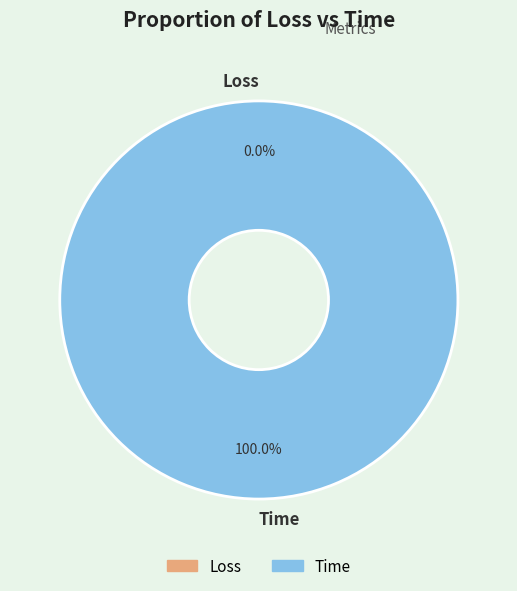

Count the number of slices in the pie.

2